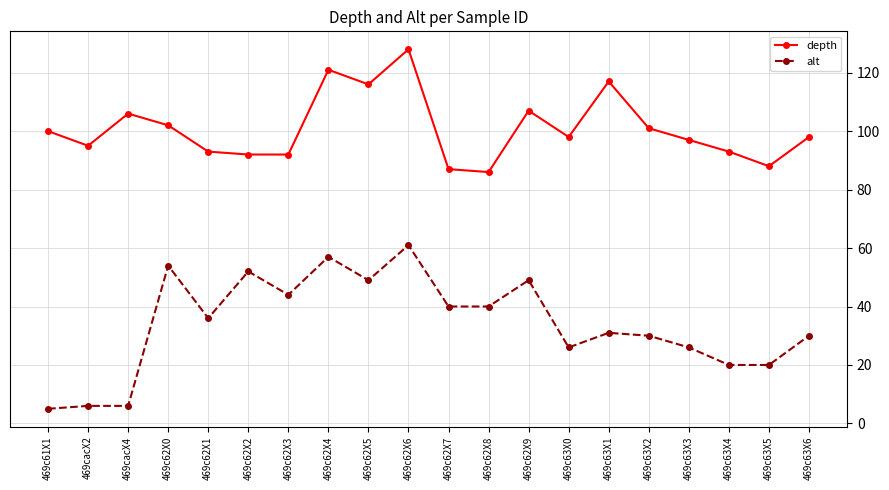

What is the greatest value displayed?

128